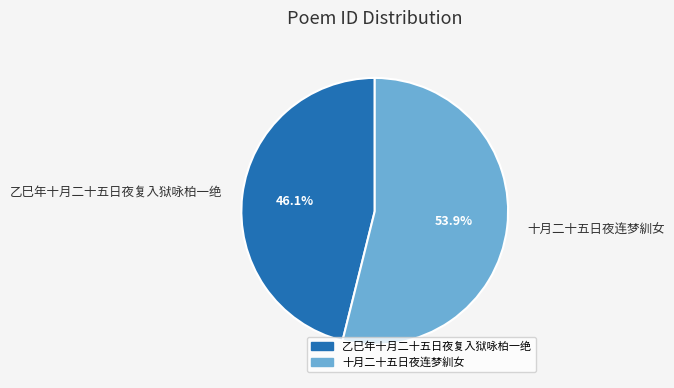

To the nearest percent, what portion does 乙巳年十月二十五日夜复入狱咏柏一绝 represent?

46%